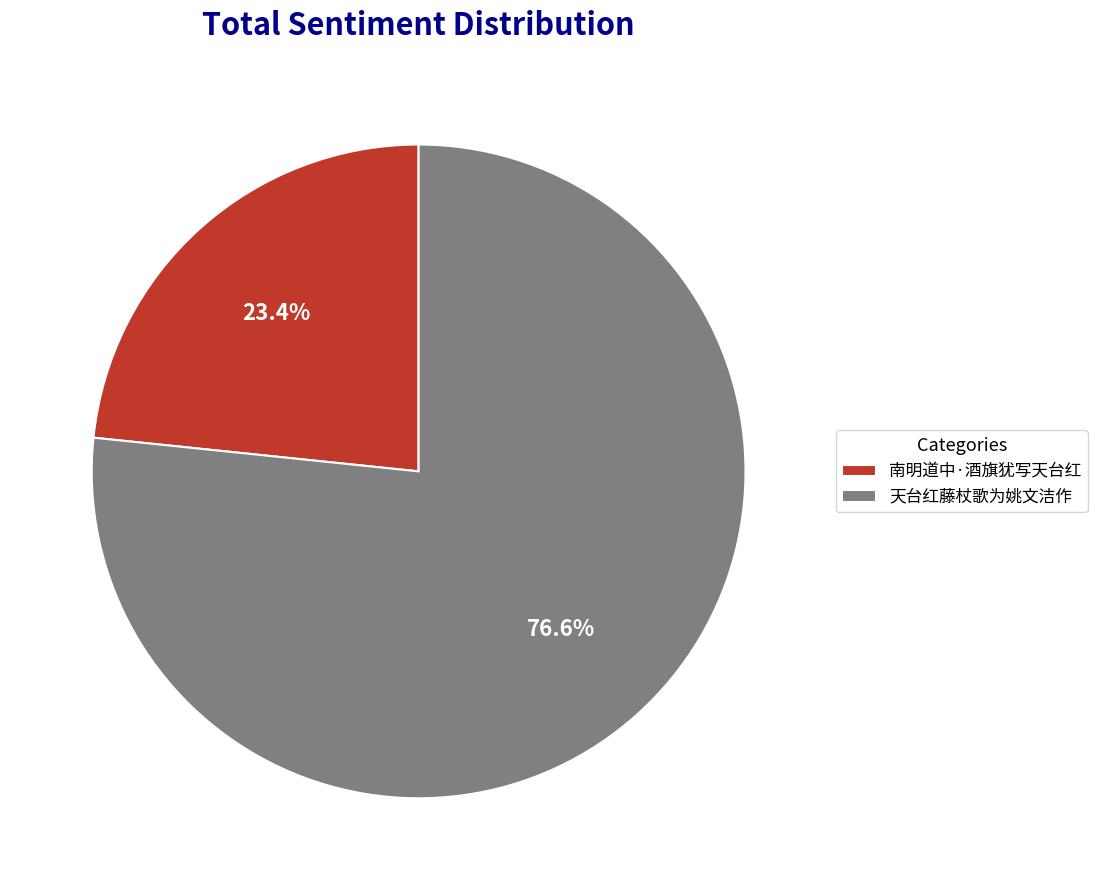

Between 南明道中·酒旗犹写天台红 and 天台红藤杖歌为姚文洁作, which is larger?

天台红藤杖歌为姚文洁作